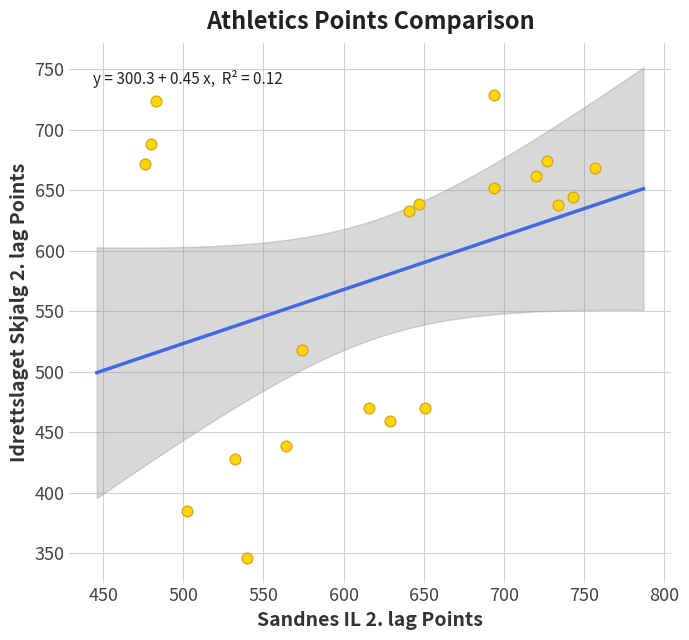

What Y value in the scatter plot is closest to 537?

518